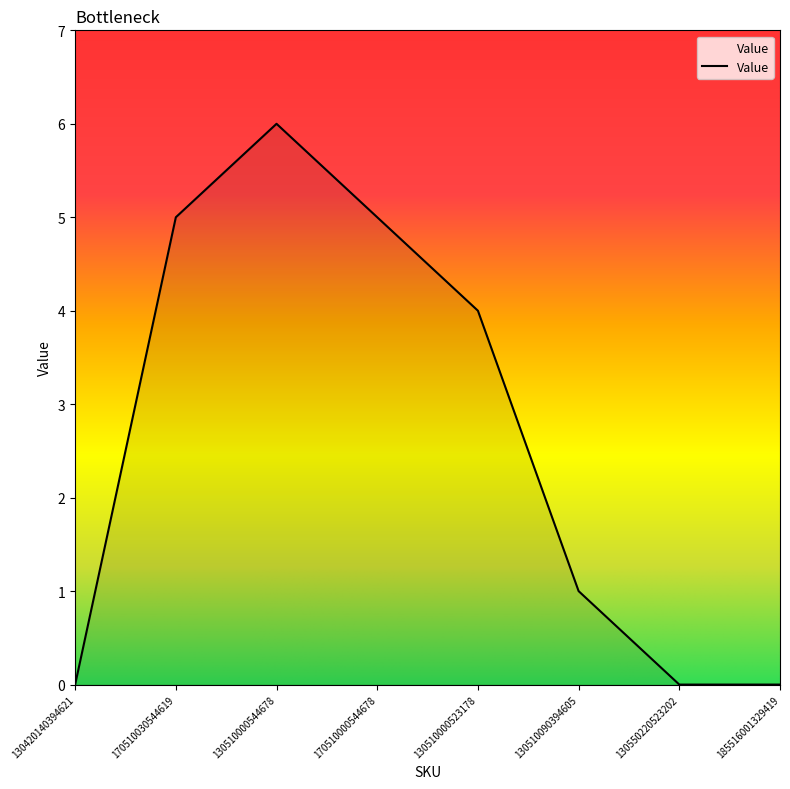

At which category does the data reach its first local peak?

130510000544678